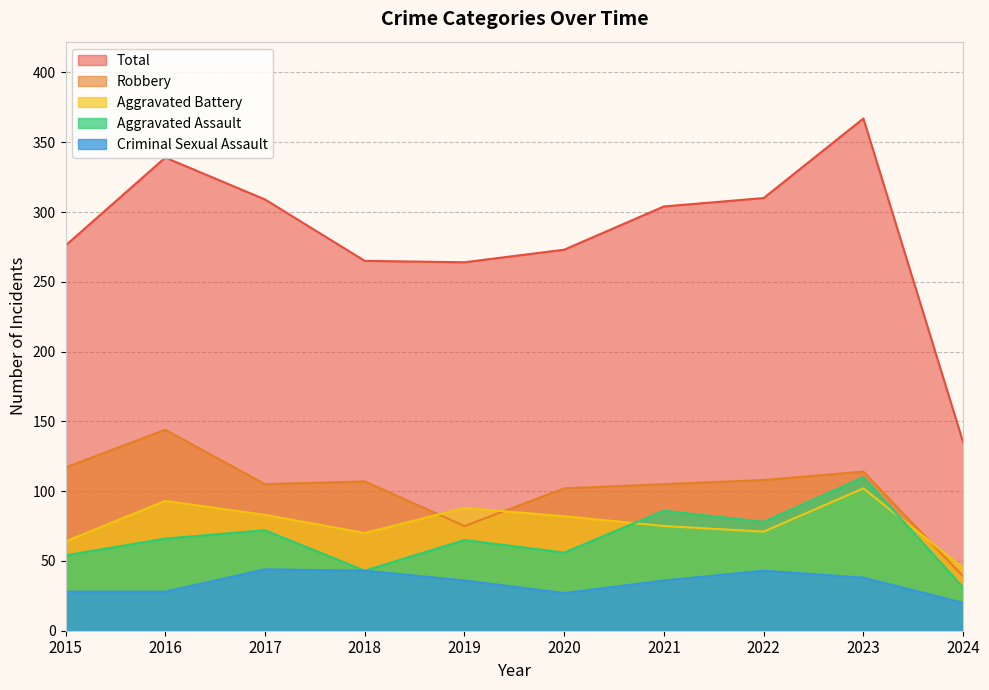

What is the difference between the highest and lowest values at 2024?

115